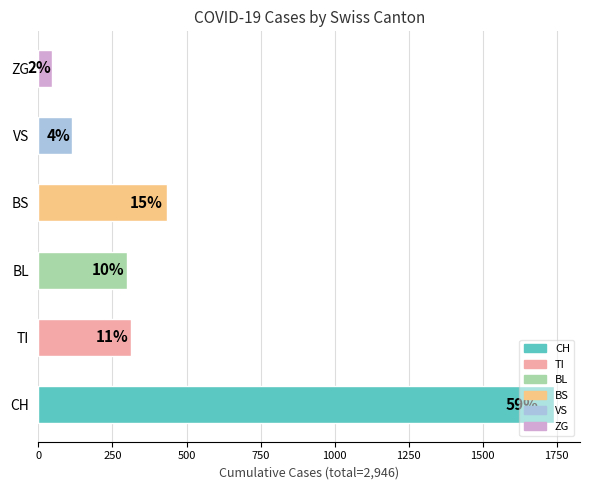

Are the bars horizontal?

Yes